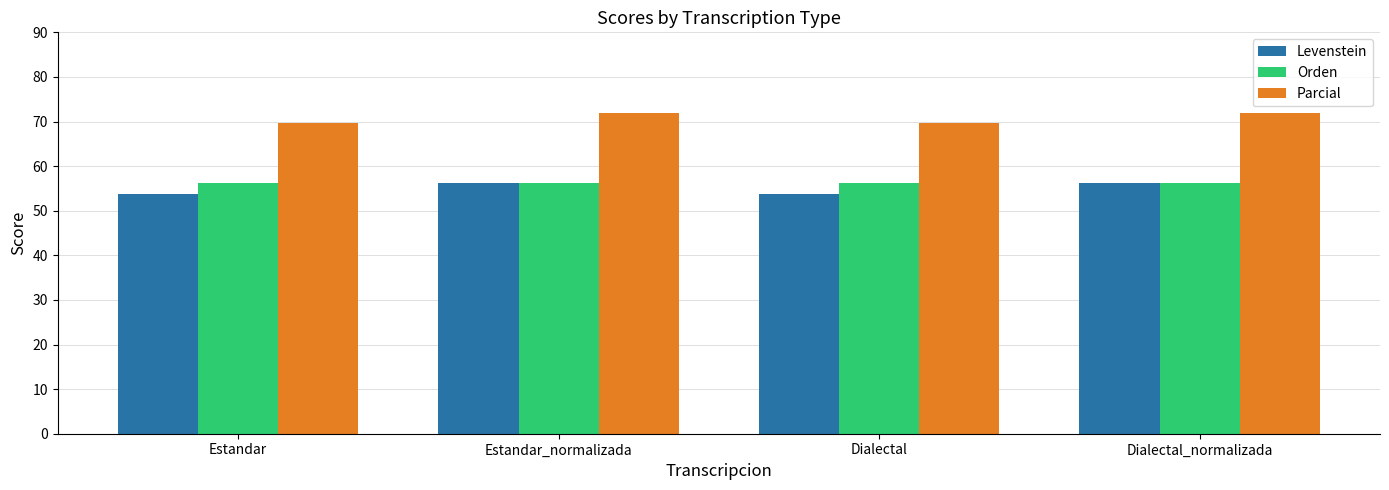

Which series has the largest total across all categories?

Parcial